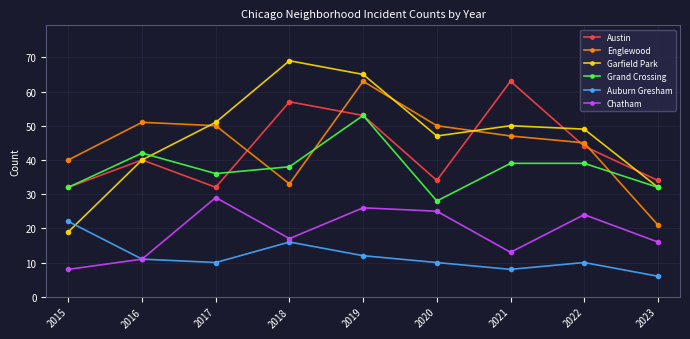

Is the value of Grand Crossing at 2017 greater than the value of Auburn Gresham at 2019?

Yes